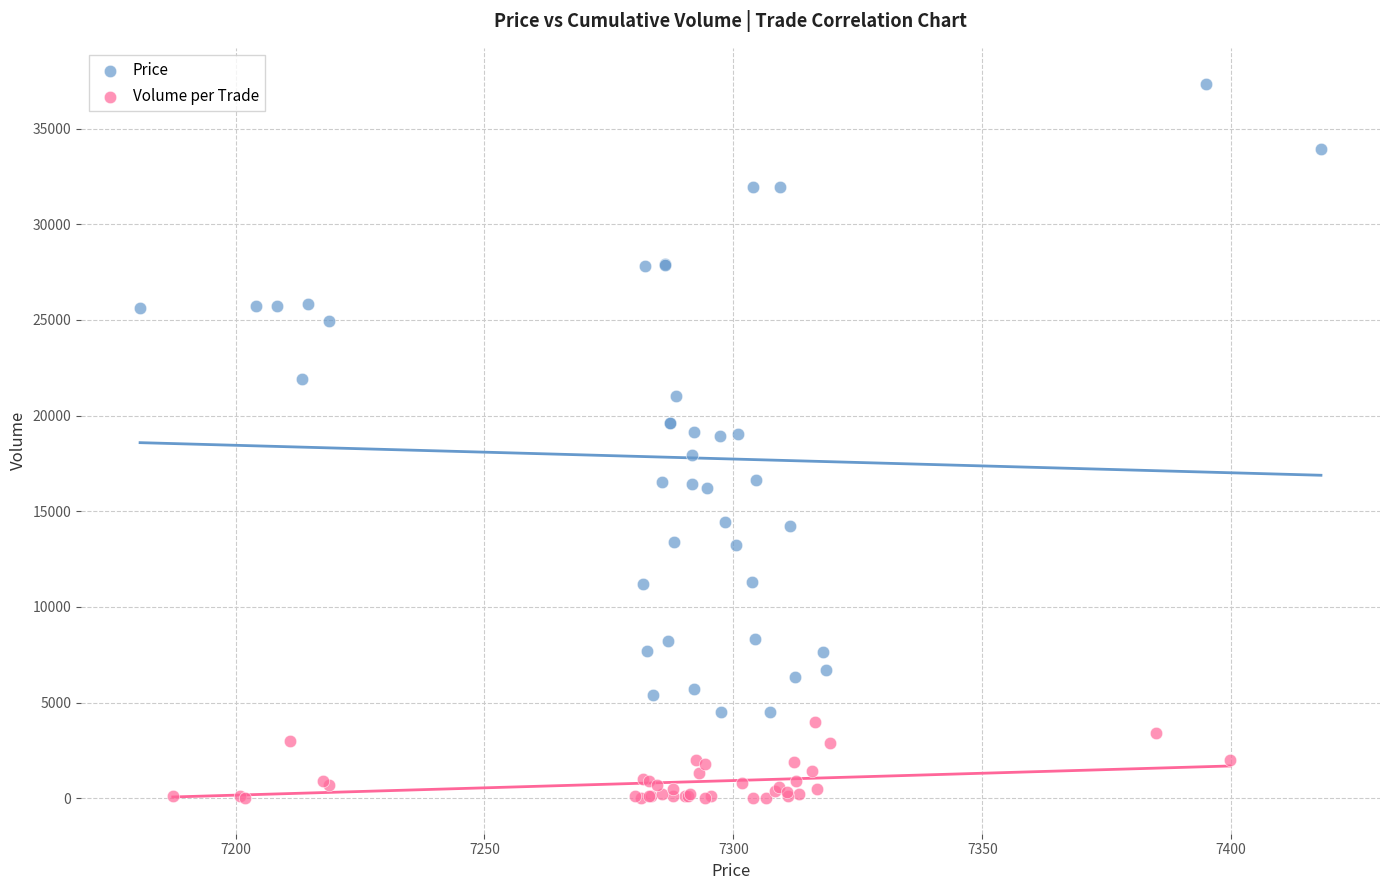

Which series reaches the minimum Y coordinate?

Volume per Trade